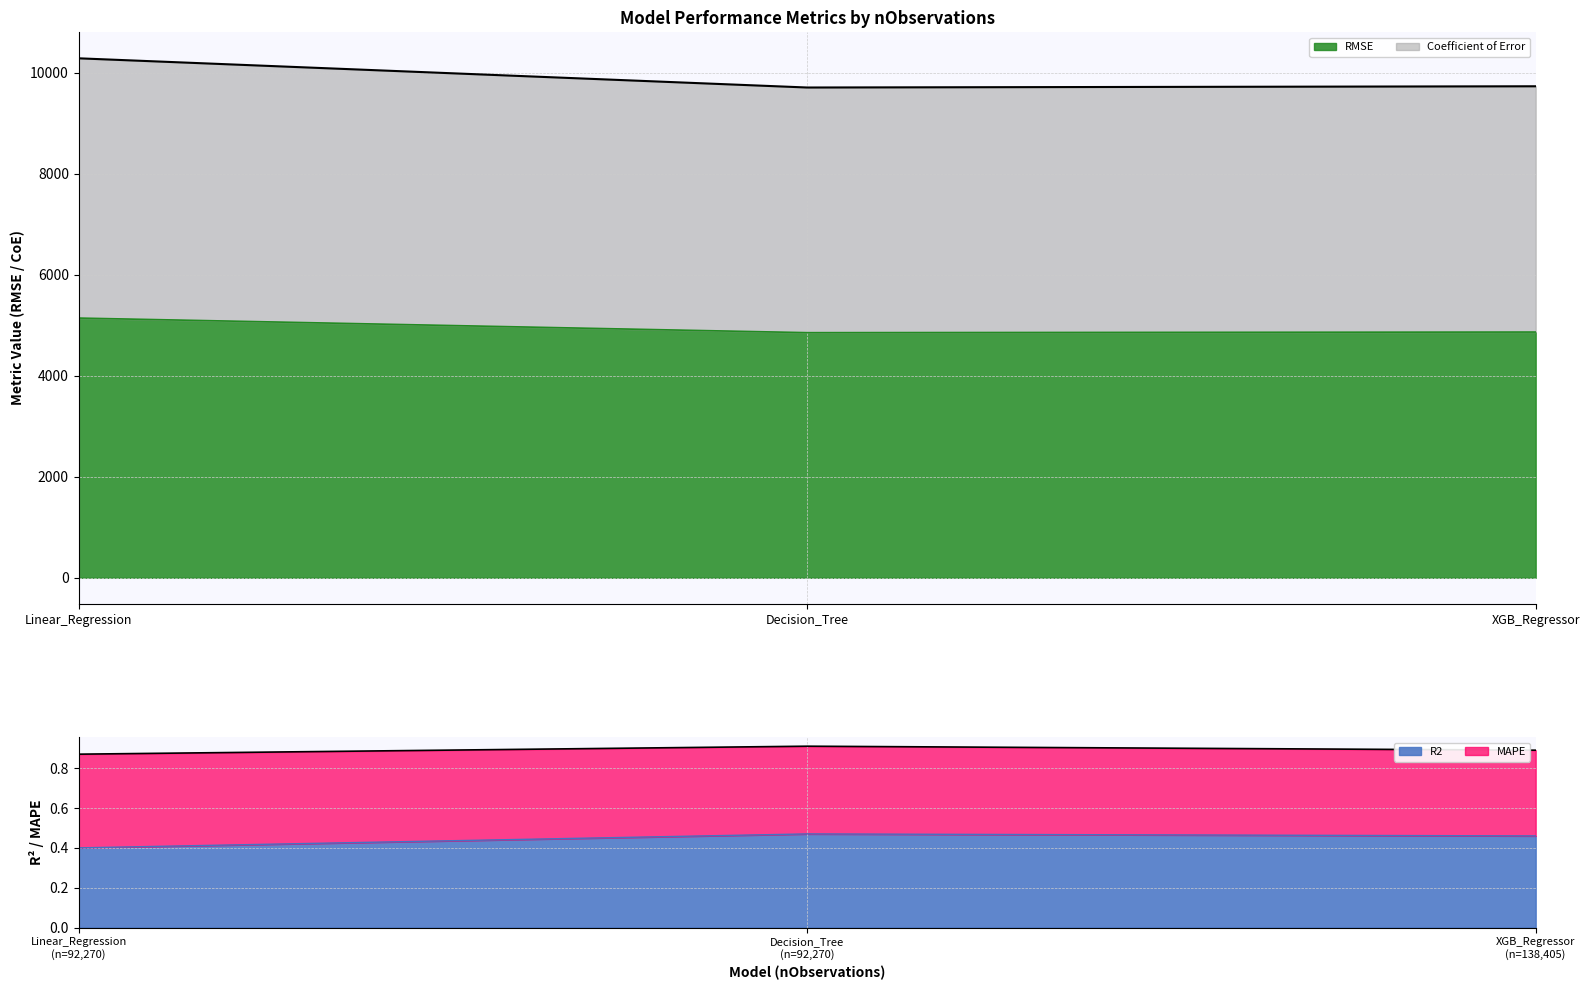

What is the difference between the second highest and minimum values in the Coefficient of Error series?

12.2